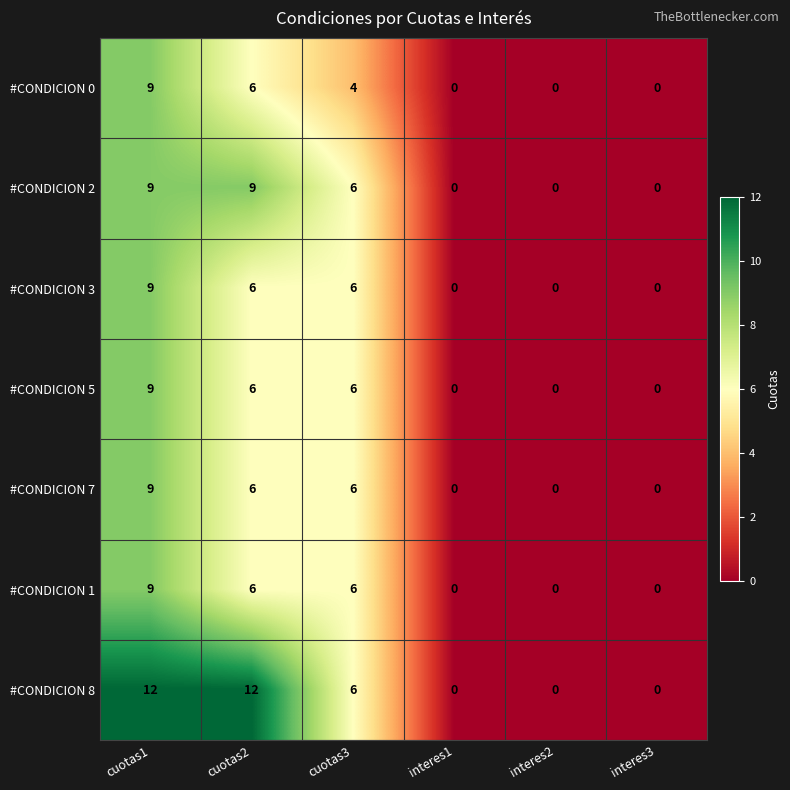

What is the average value of the #CONDICION 0 series?

3